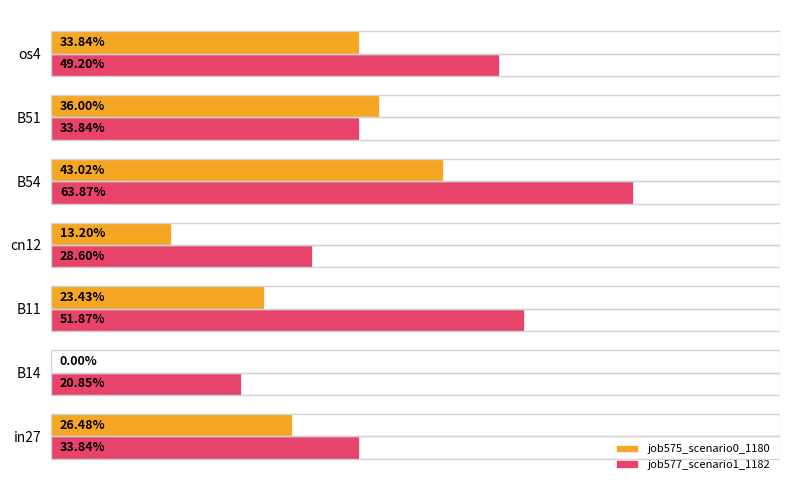

What is the value of the job577_scenario1_1182 bar at the 3rd from the left?

0.5